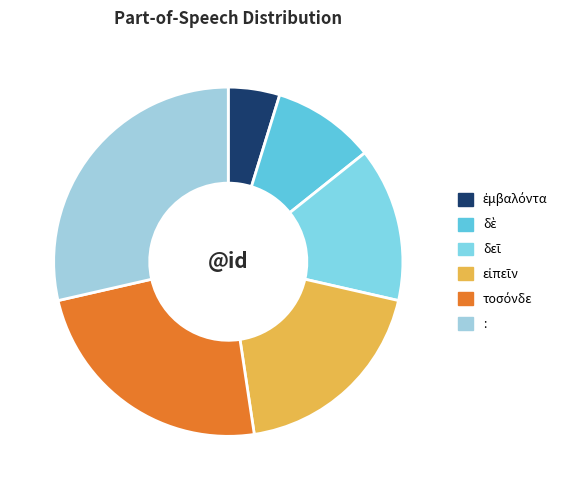

Between : and ἐμβαλόντα, which is larger?

: